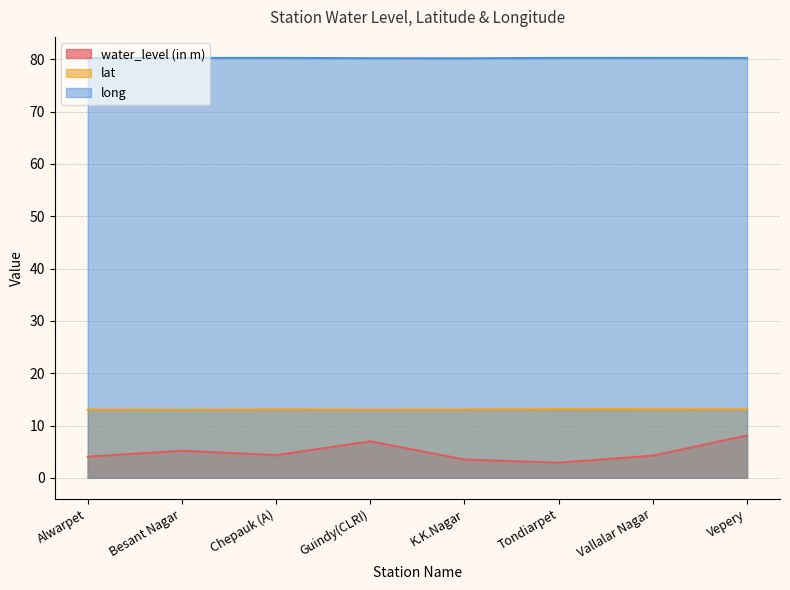

What is the difference between the second highest and minimum values in the lat series?

0.1